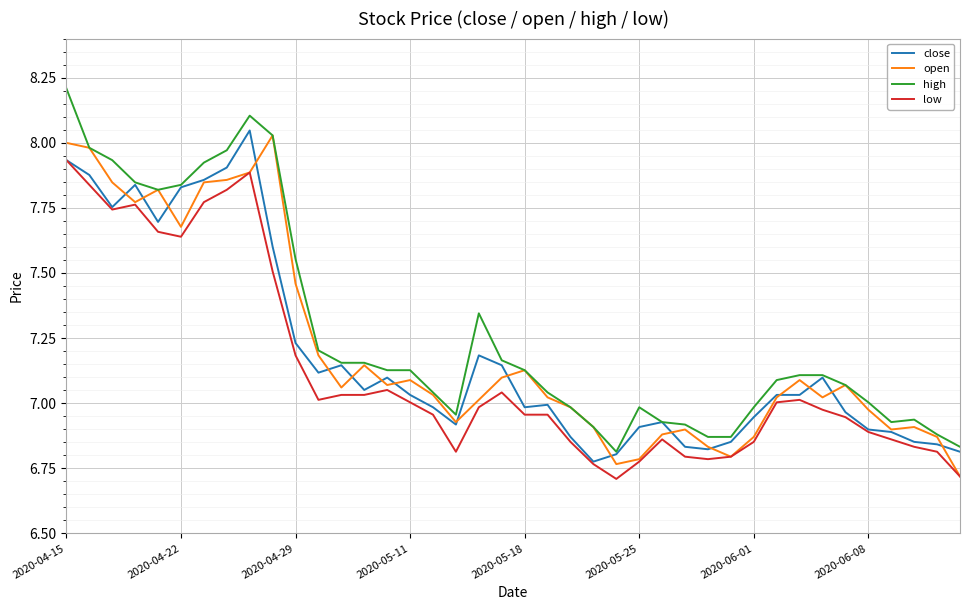

What is the smallest value displayed?

6.7